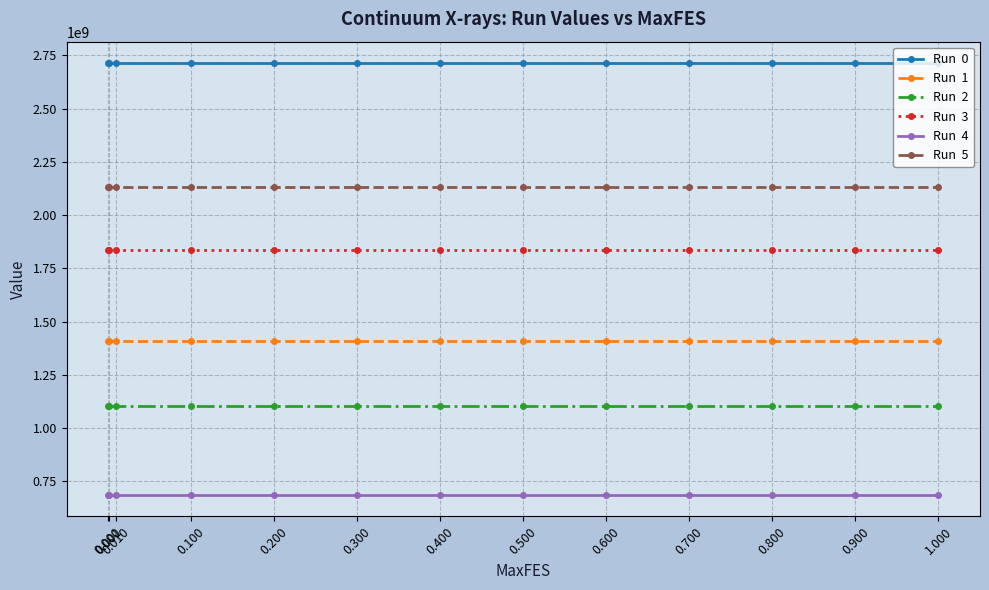

What is the spread (max minus min) of values at 0.900?

2024920544.2